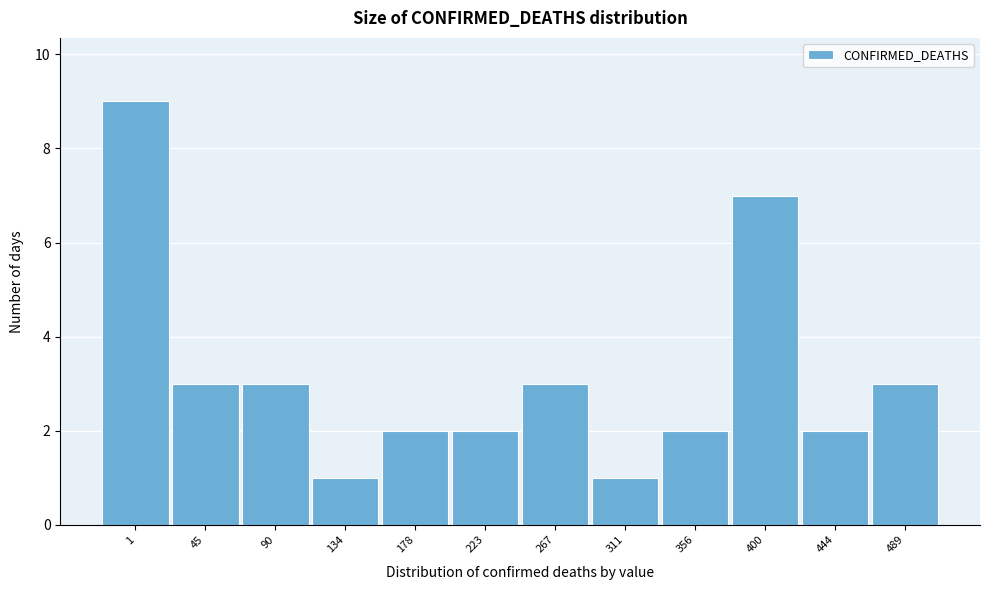

Reading right to left, what are all the values shown in this chart?

489=3	444=2	400=7	356=2	311=1	267=3	223=2	178=2	134=1	90=3	45=3	1=9